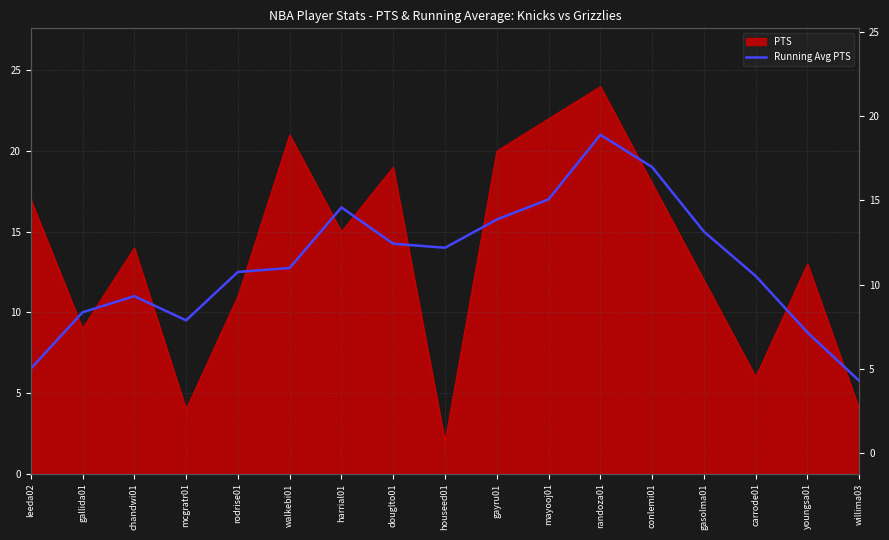

What is the change in value from harrial01 to willima03?

-10.8